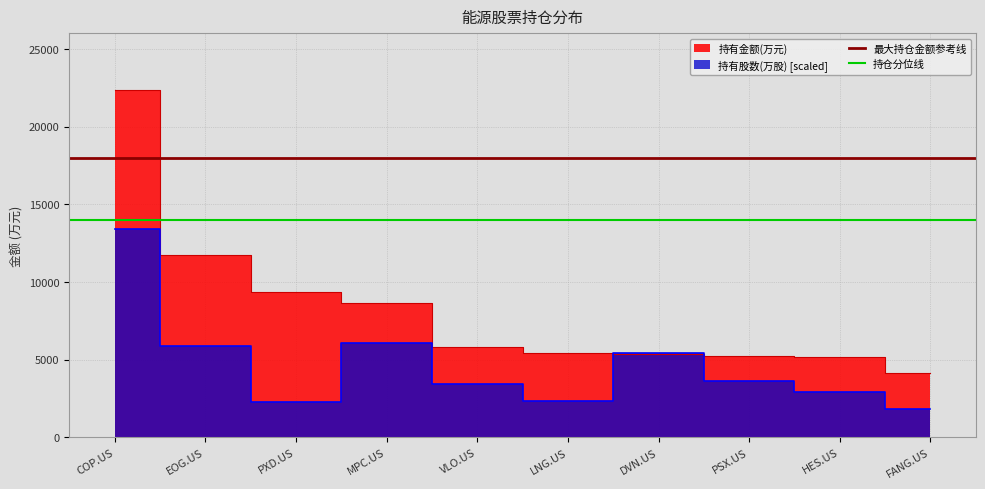

Read the 最大持仓金额参考线 value at EOG.US.

18000